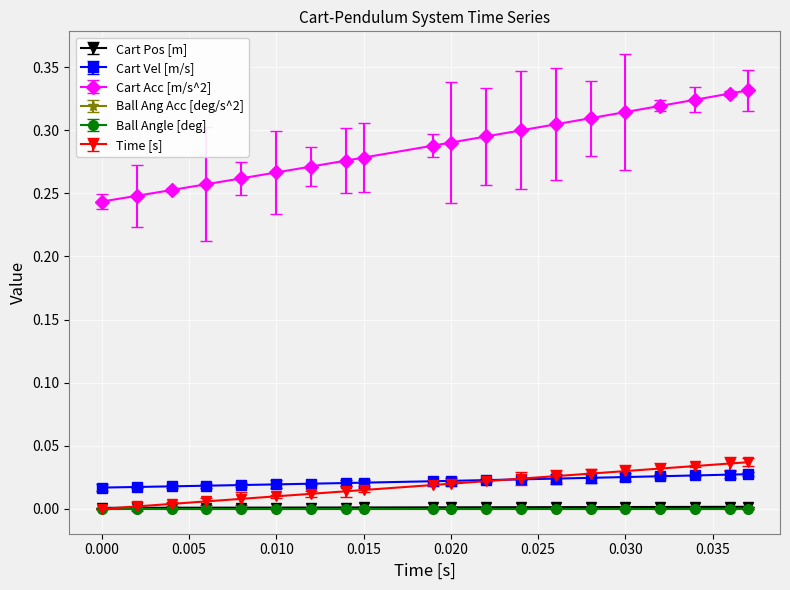

Is this an area chart (filled region under the line)?

No